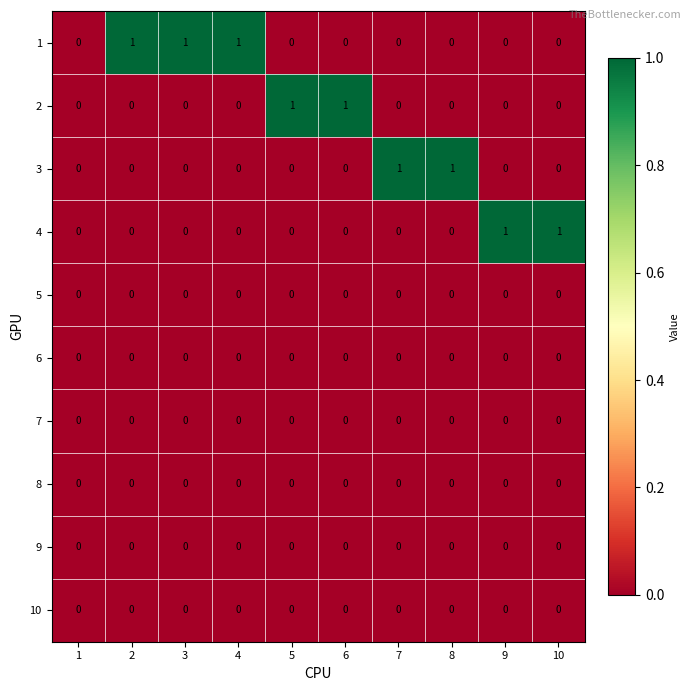

What is the total value across all series at 2?

1